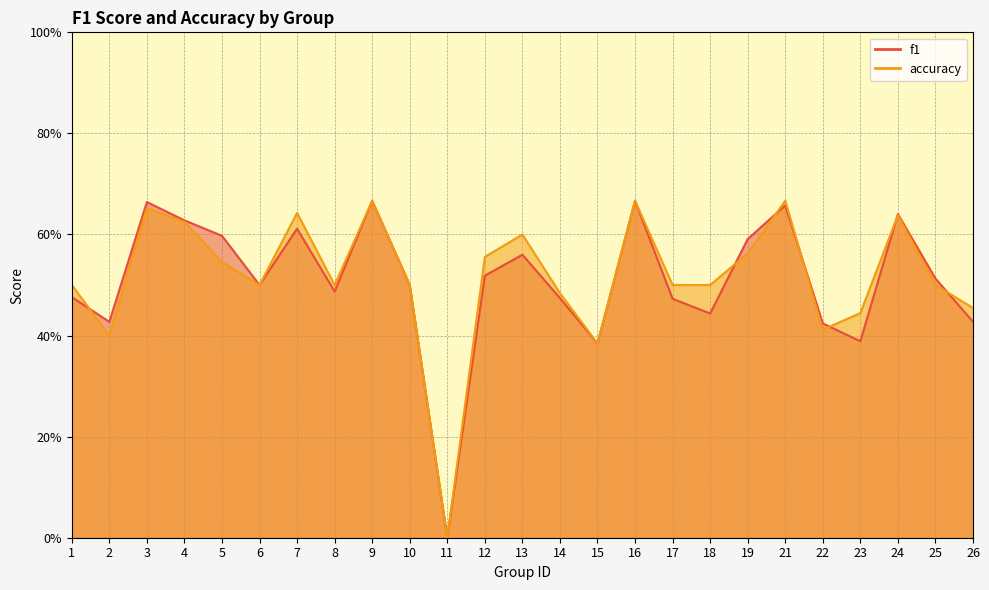

Rank the series by their average value, from highest to lowest.

accuracy, f1